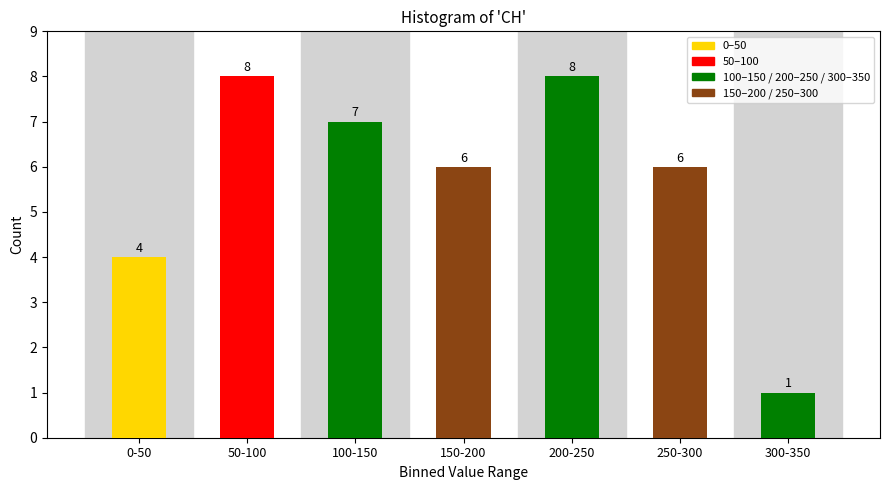

Reading left to right, list all the values displayed in this chart.

4	8	7	6	8	6	1